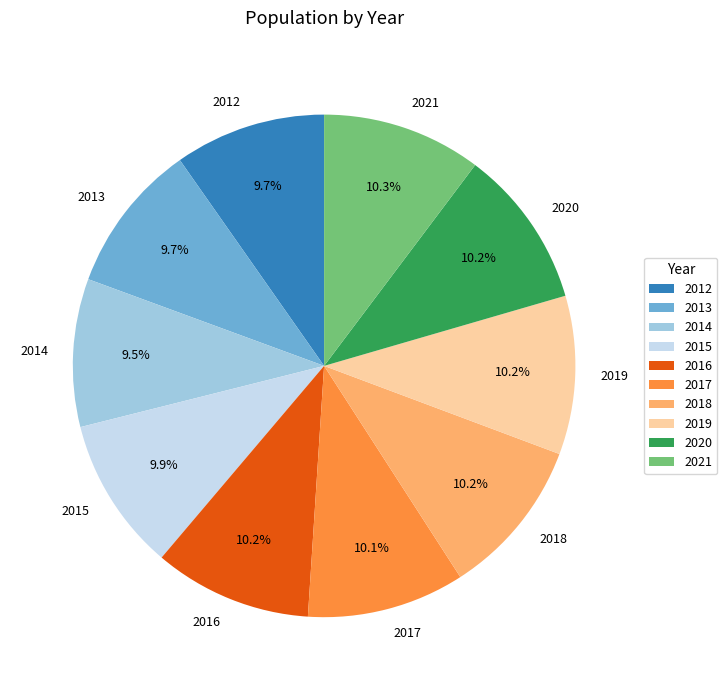

To the nearest percent, what percentage of the pie is 2018?

10%